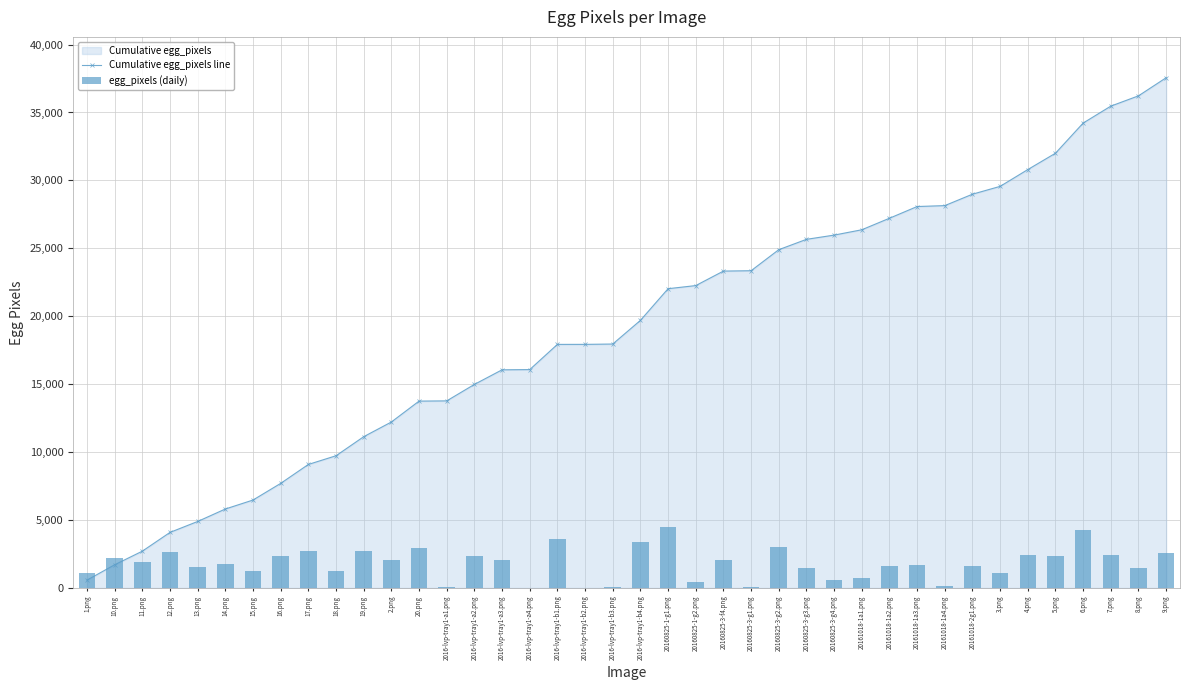

At 2016-lvp-tray1-a3.png, list the series in order from largest to smallest.

Cumulative egg_pixels line, egg_pixels (daily)